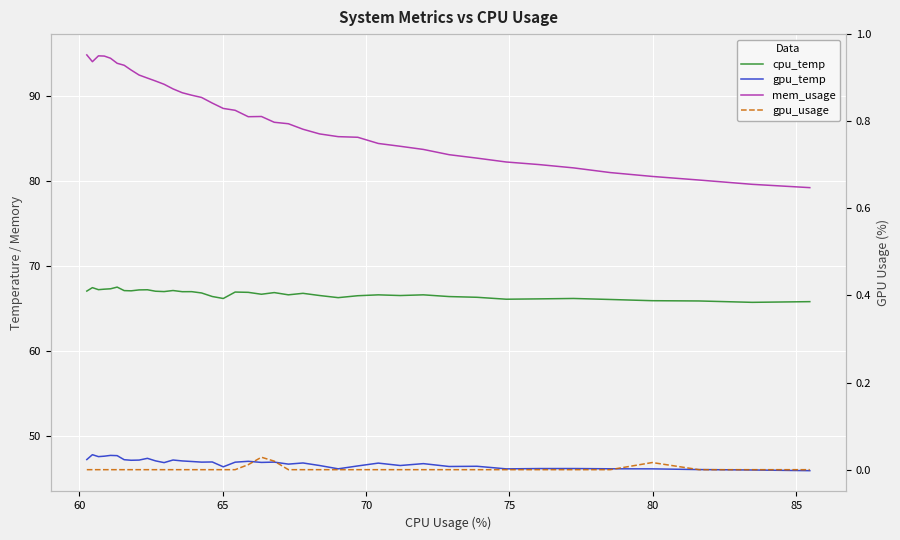

True or false: mem_usage has more than 2 points higher than both neighbors.

False